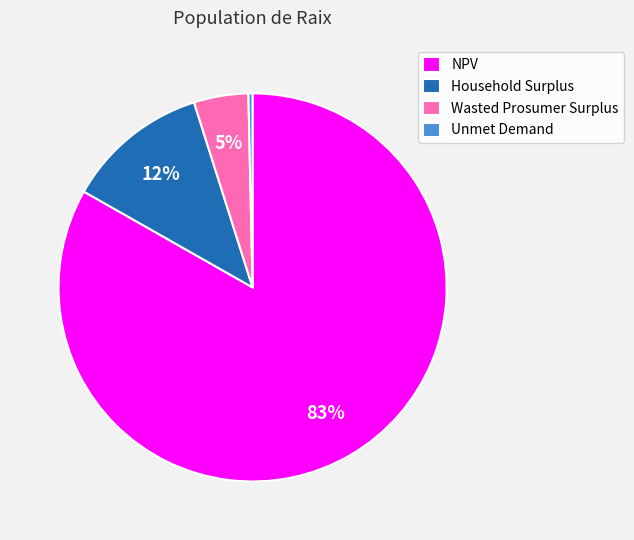

To the nearest percent, what percentage of the pie is Household Surplus?

12%